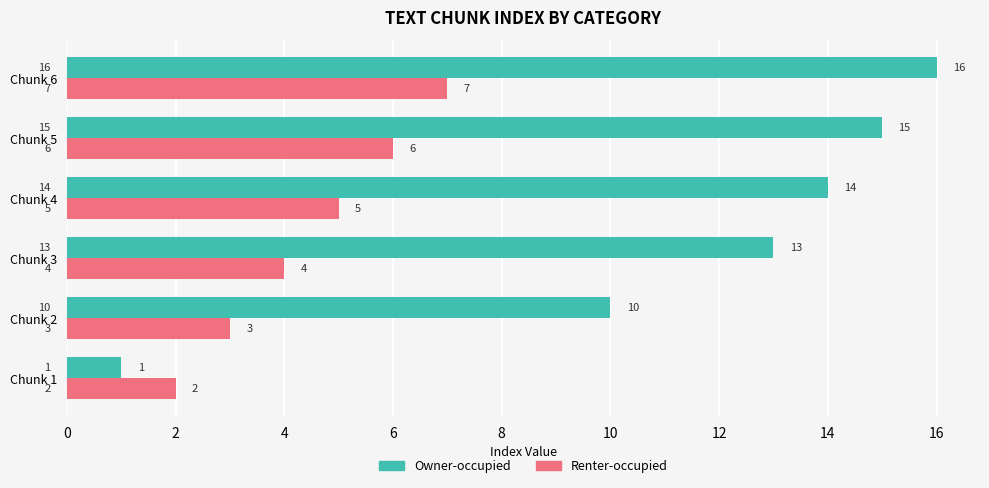

Rank the series by their average value, from highest to lowest.

Owner-occupied, Renter-occupied